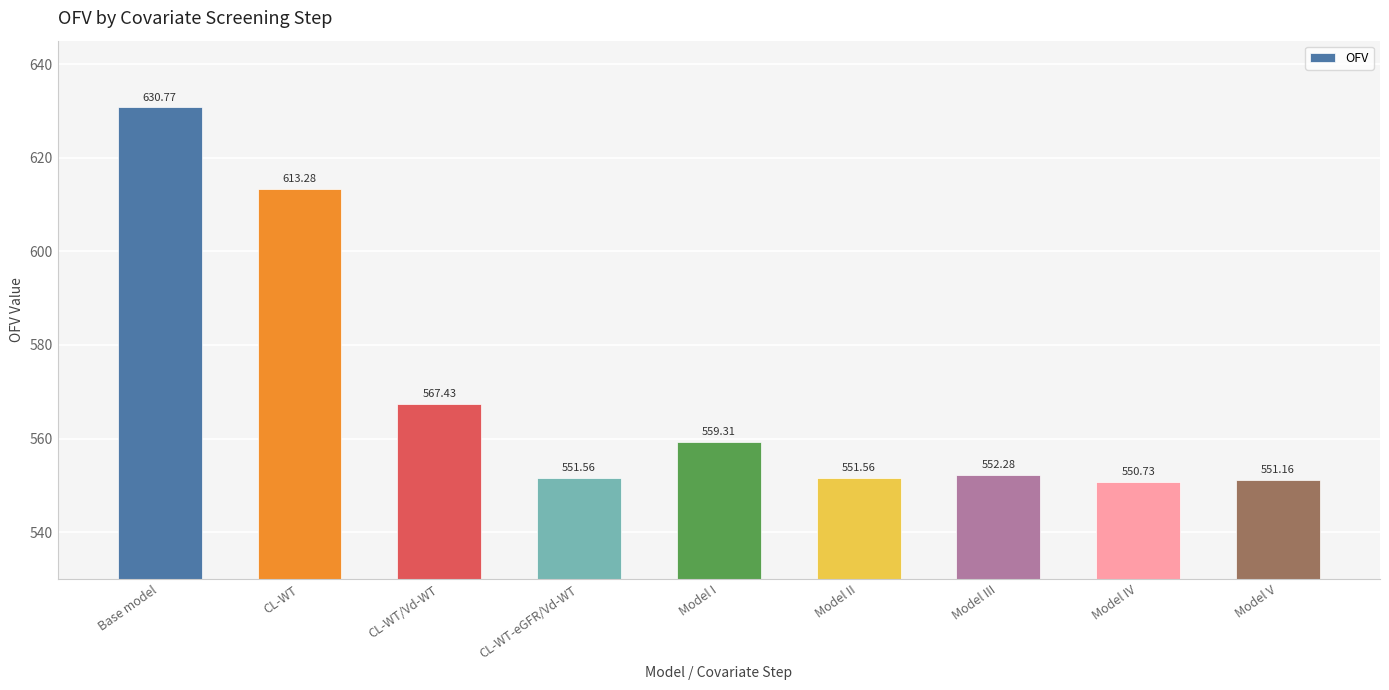

Which label corresponds to the largest value in the chart?

Base model